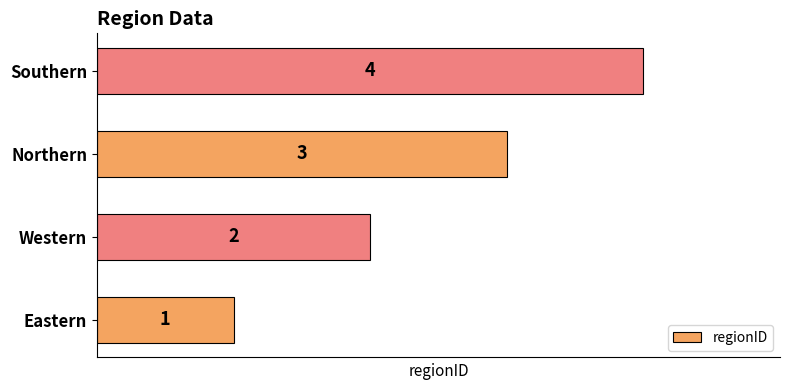

What is the smallest value displayed?

1